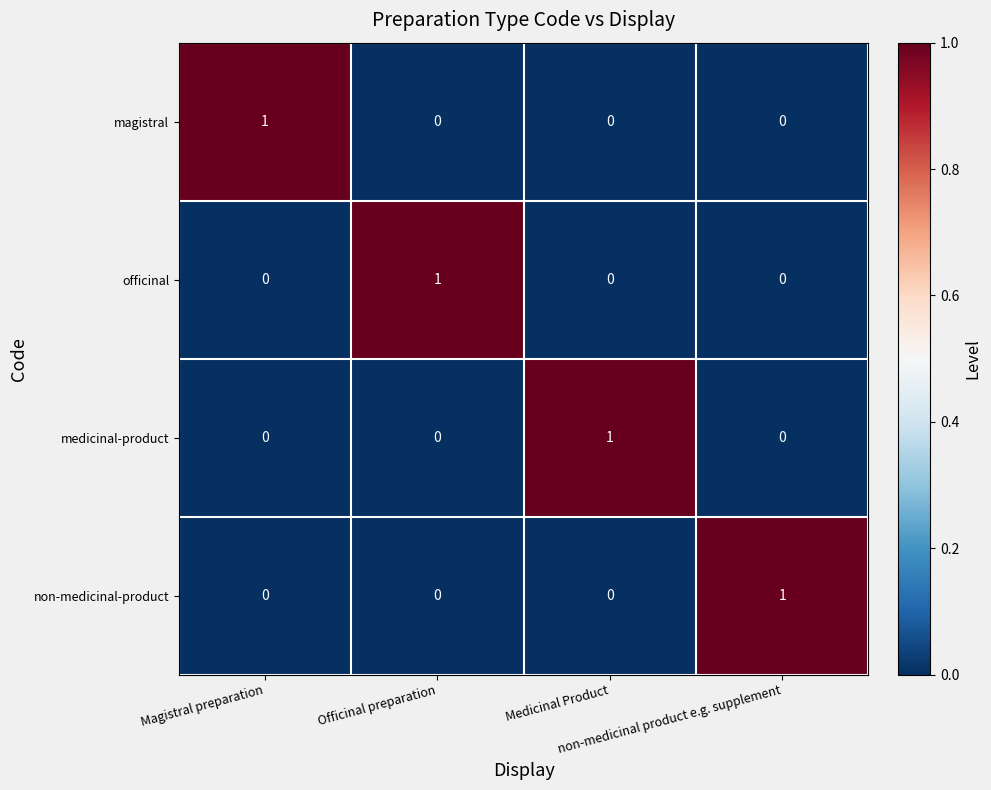

Count the officinal values in the range 0 to 1.

4